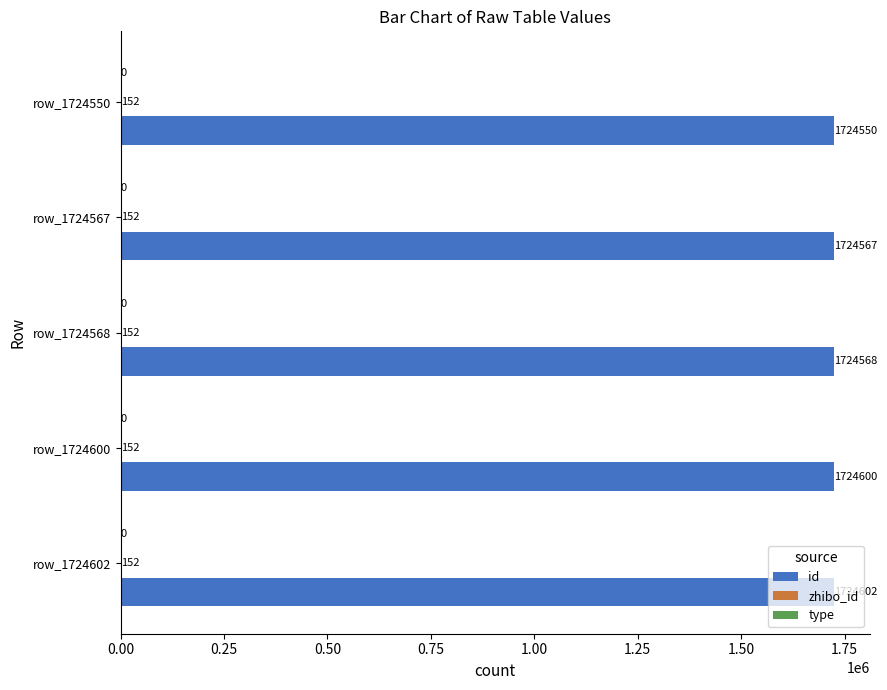

Between row_1724567 and row_1724550, which series saw the biggest shift?

id